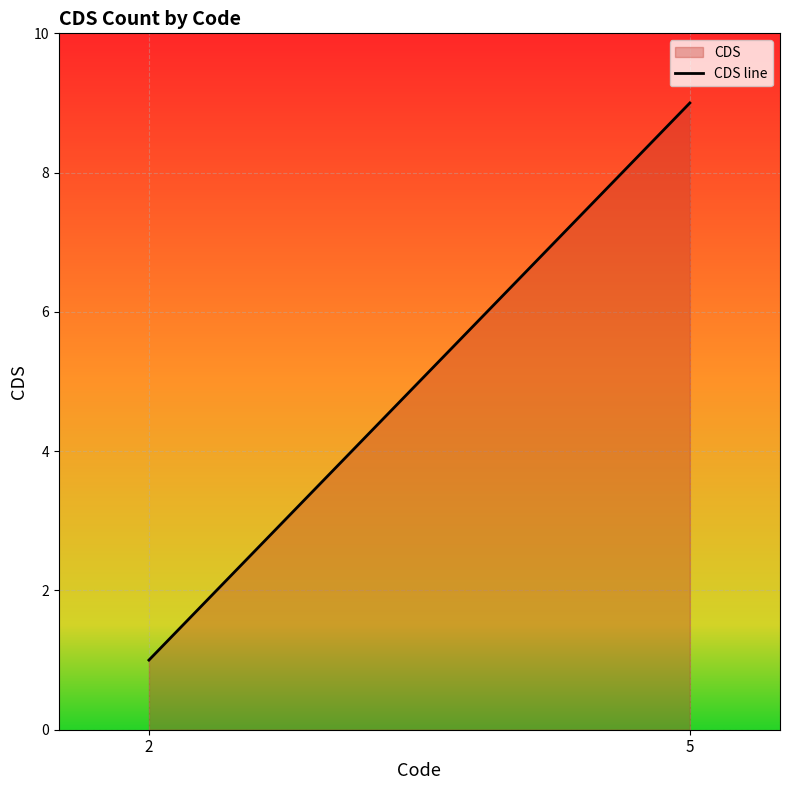

What is the ratio of the value at 5 to the value at 2?

9.0